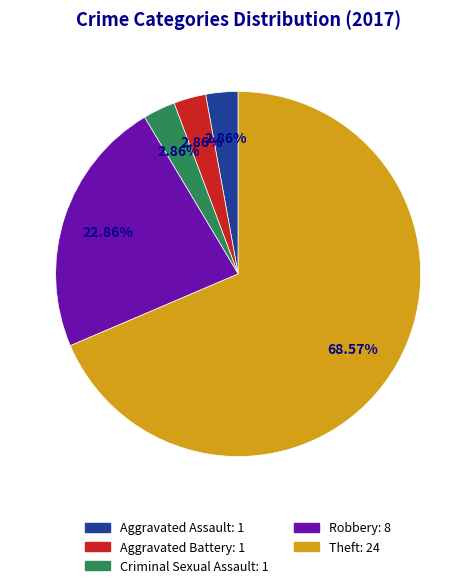

Is there a majority slice in this chart?

Yes